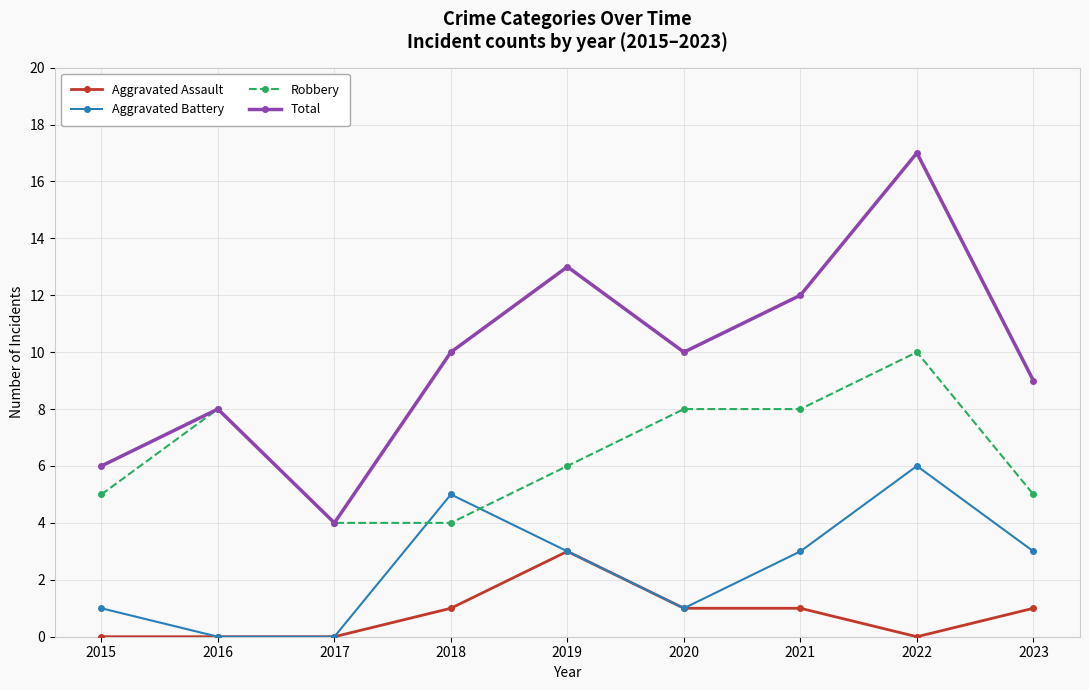

True or false: Total and Aggravated Assault cross at least once.

False